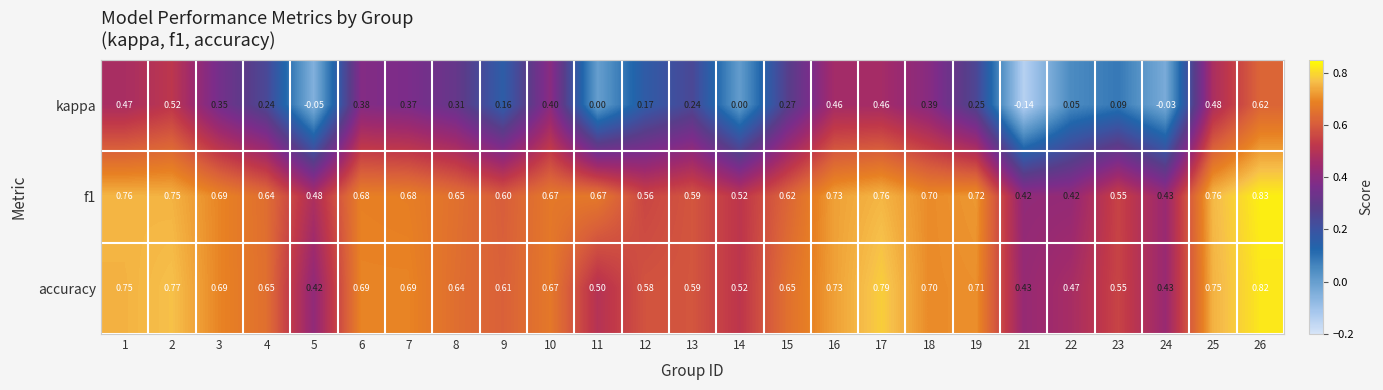

List the series in order of their peak value, highest first.

f1, accuracy, kappa